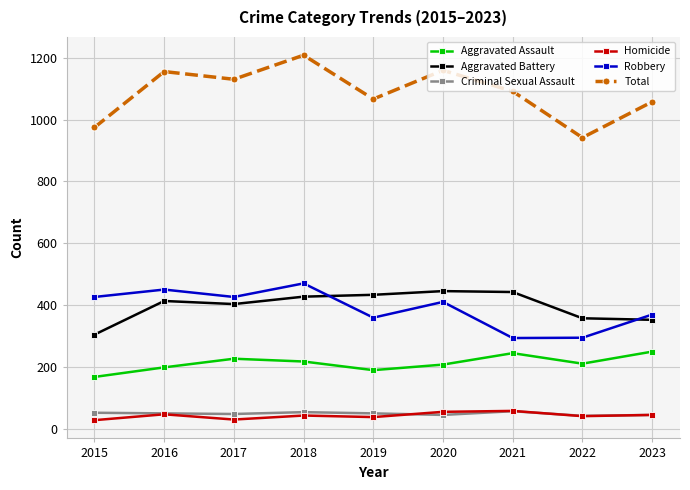

Between 2019 and 2020, which series saw the biggest shift?

Total